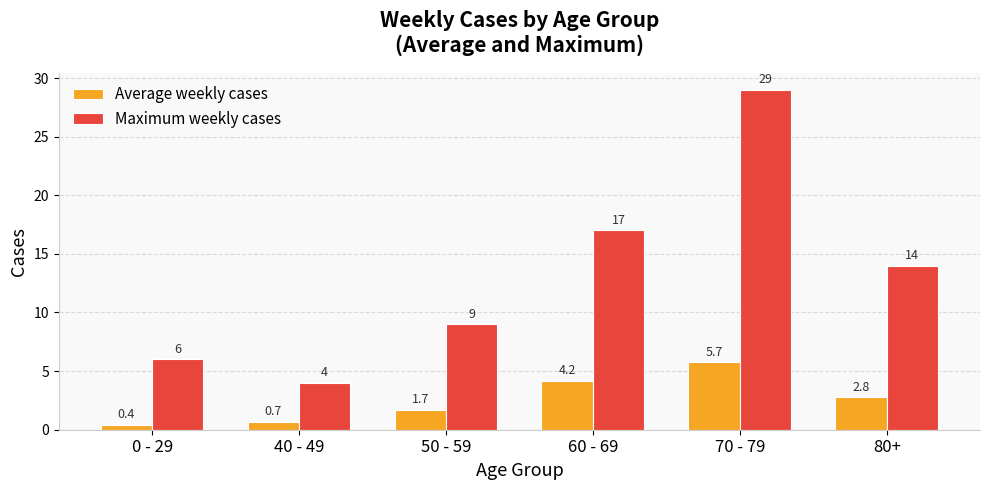

Is the value of Maximum weekly cases at 80+ greater than the value of Average weekly cases at 60 - 69?

Yes